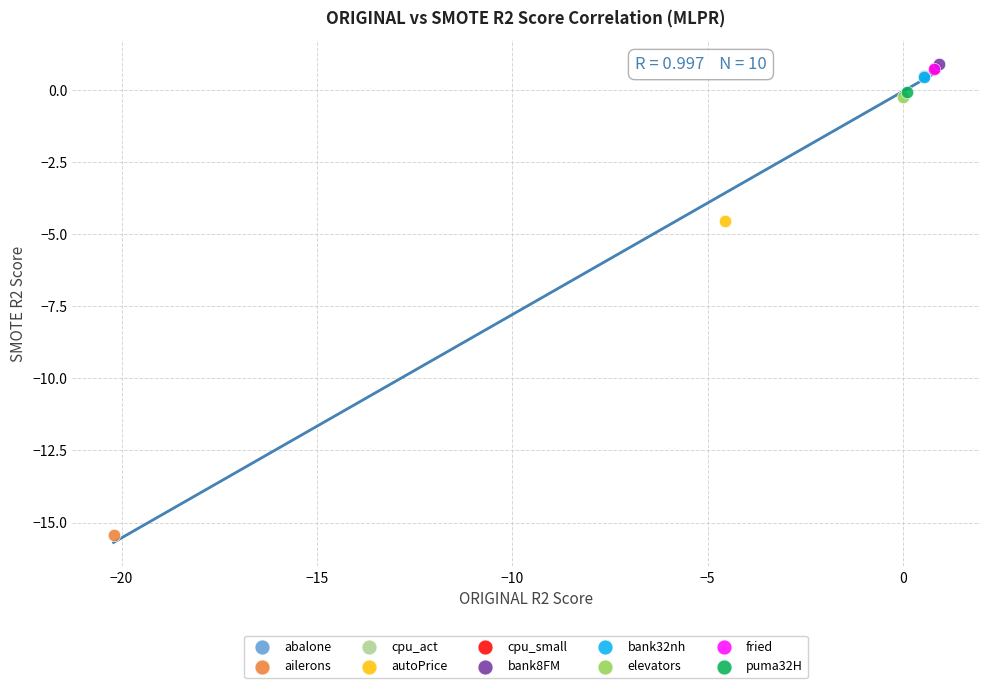

What are all the series names shown in the legend?

abalone, ailerons, cpu_act, autoPrice, cpu_small, bank8FM, bank32nh, elevators, fried, puma32H